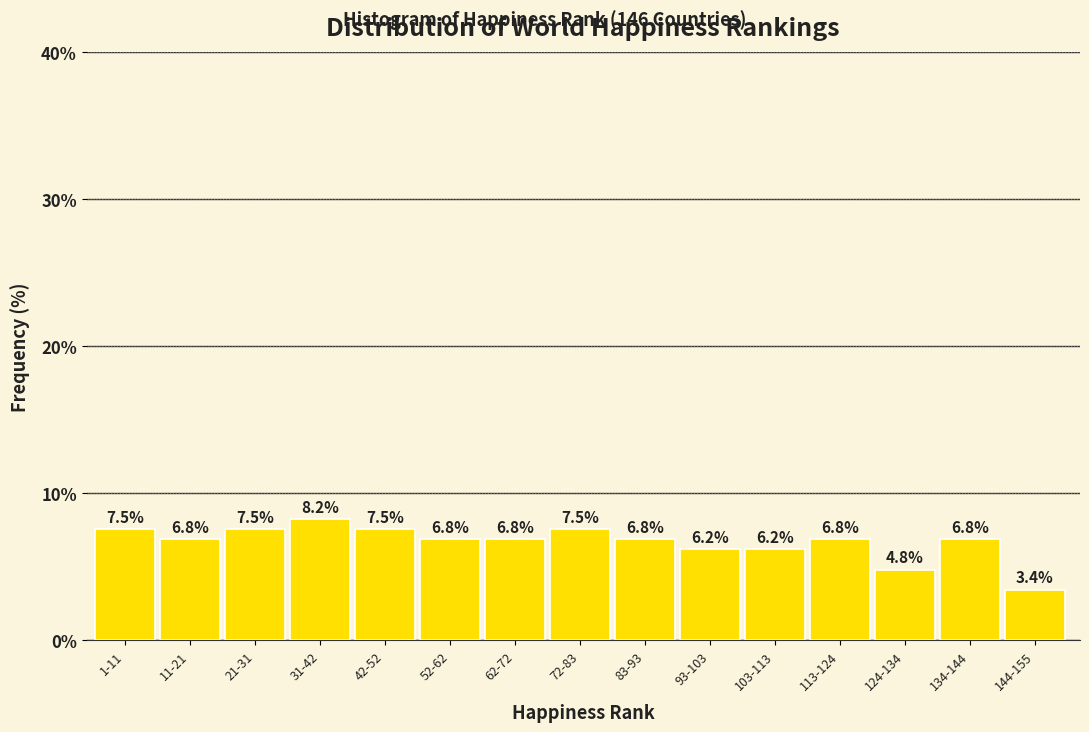

Reading left to right, what are all the values shown in this chart?

7.5	6.8	7.5	8.2	7.5	6.8	6.8	7.5	6.8	6.2	6.2	6.8	4.8	6.8	3.4